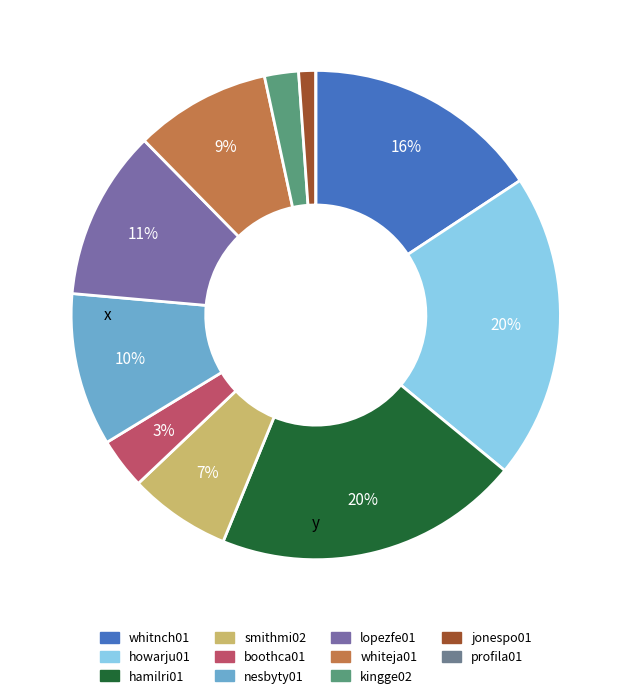

To the nearest percent, what is the difference between the nesbyty01 and howarju01 slice percentages?

10%